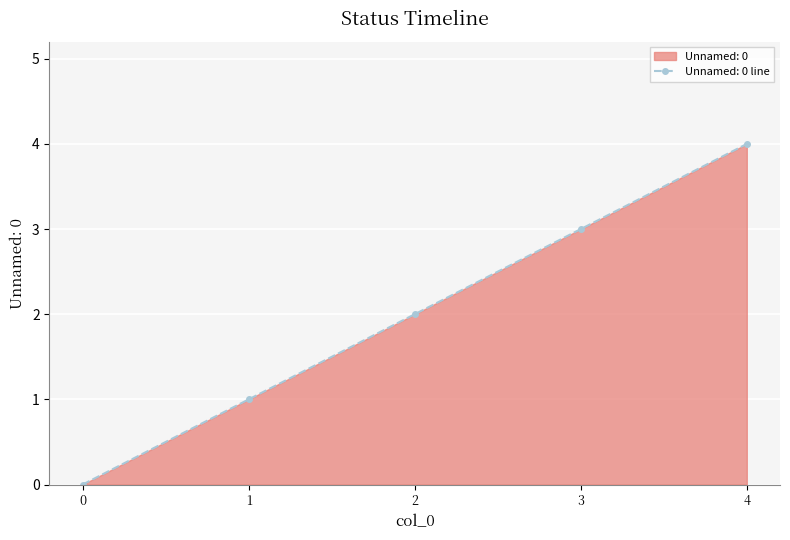

How many values are above zero?

4